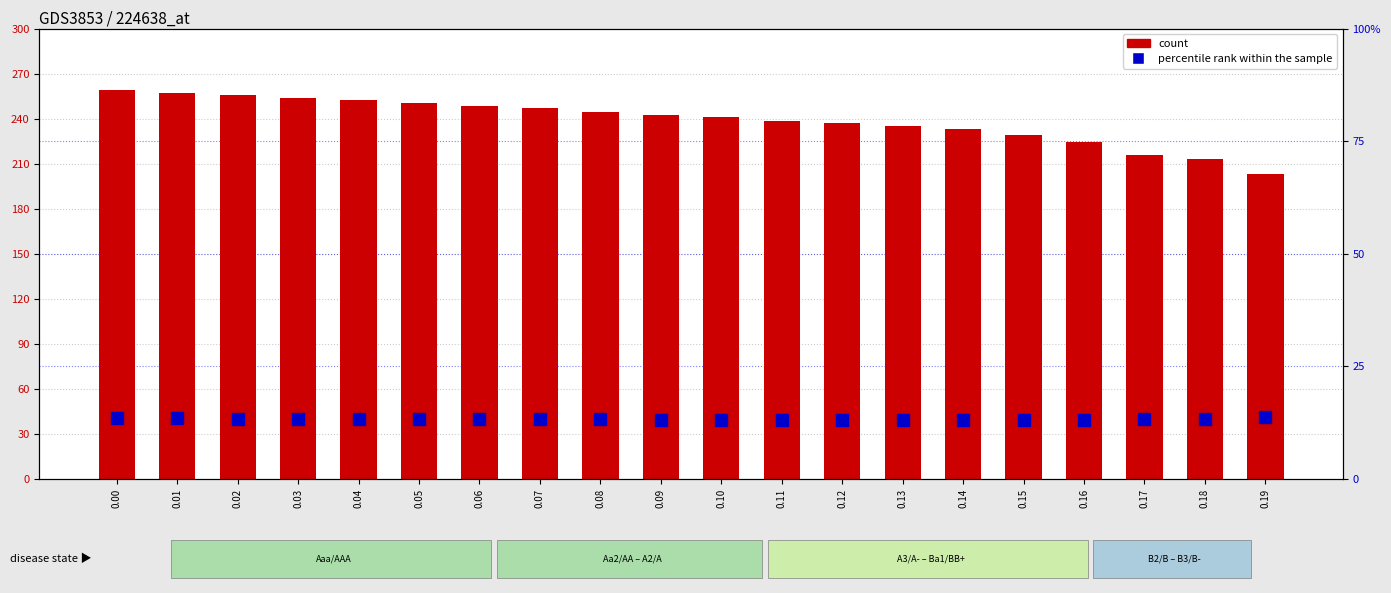

Which series has the largest range (max minus min)?

count